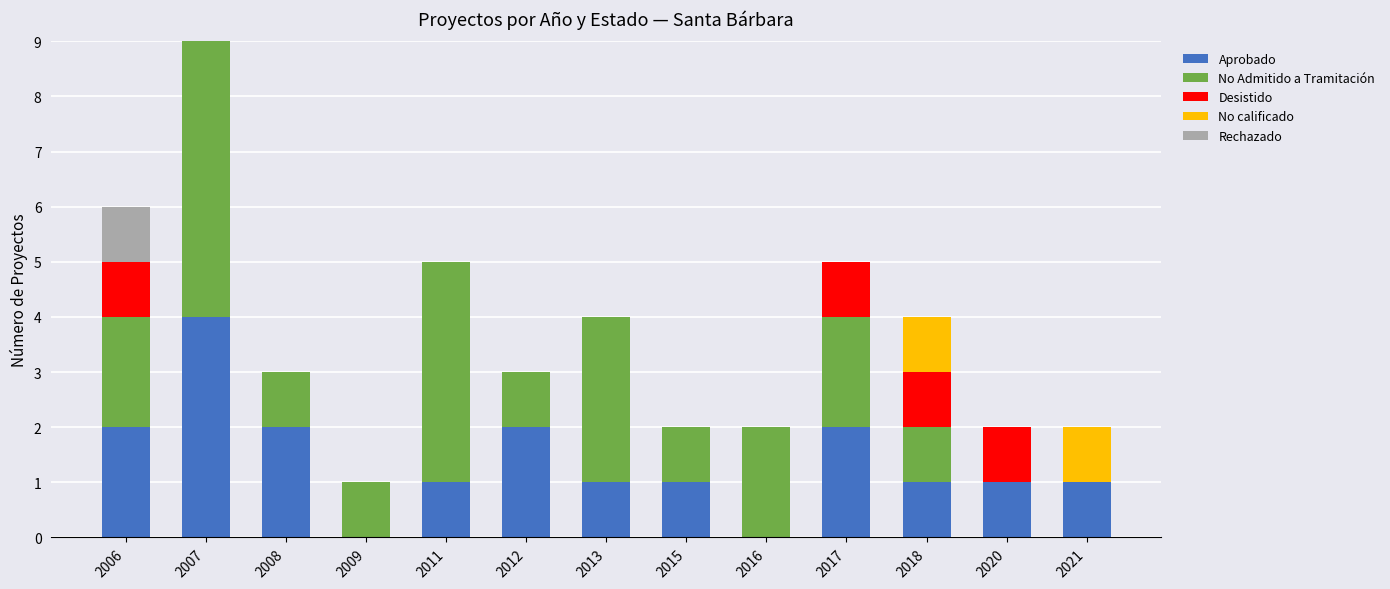

Are the bars grouped side by side (vs. stacked)?

No